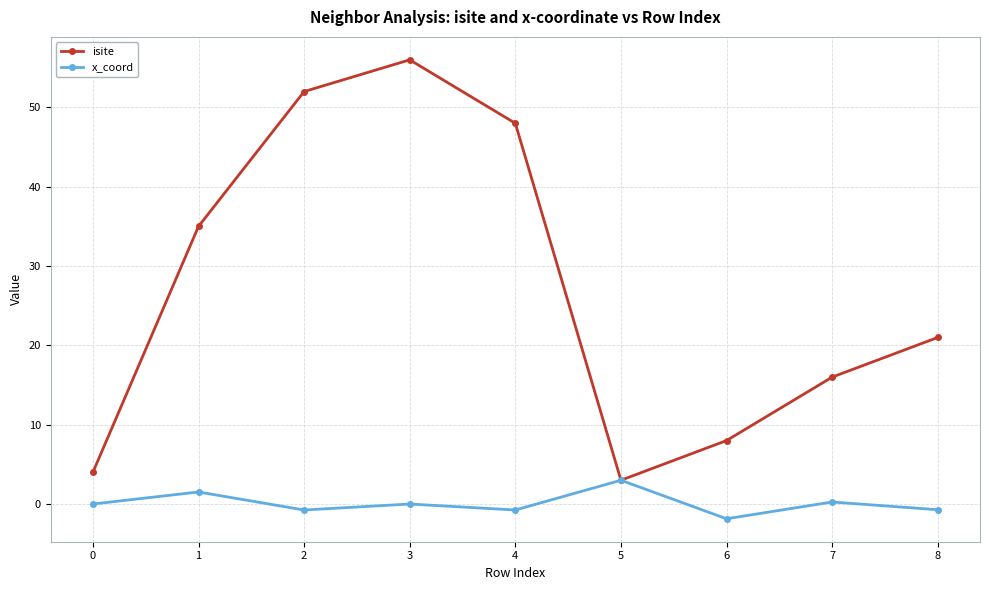

What is the difference between the maximum and minimum values in the x_coord series?

4.9